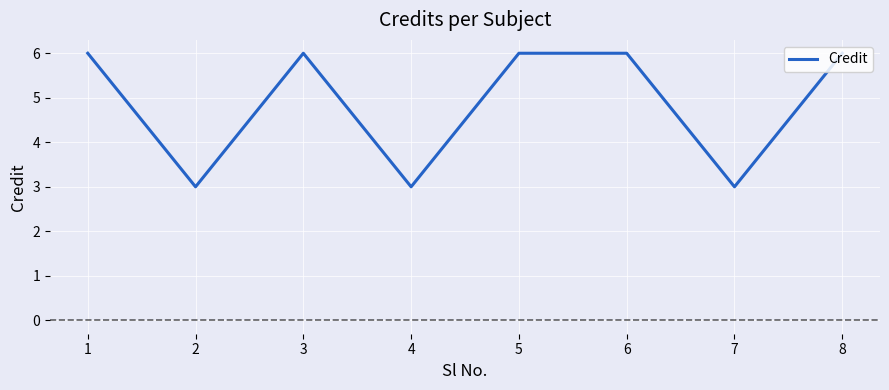

Read the value at 5.

6